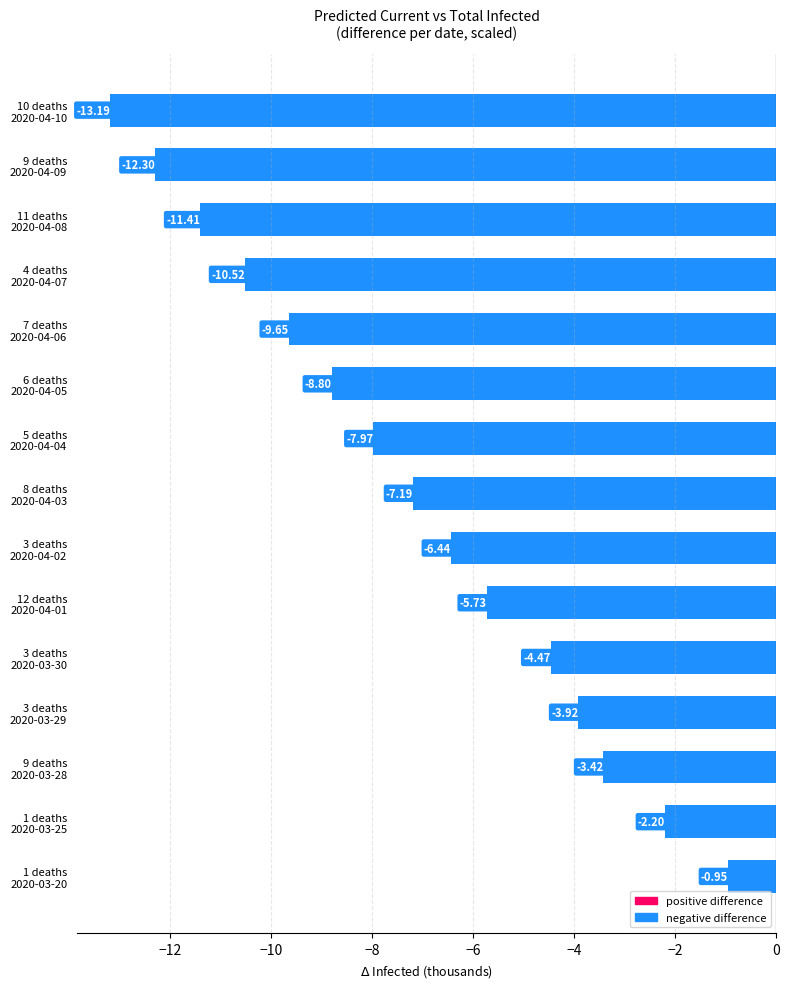

What is the average value?

-7.2